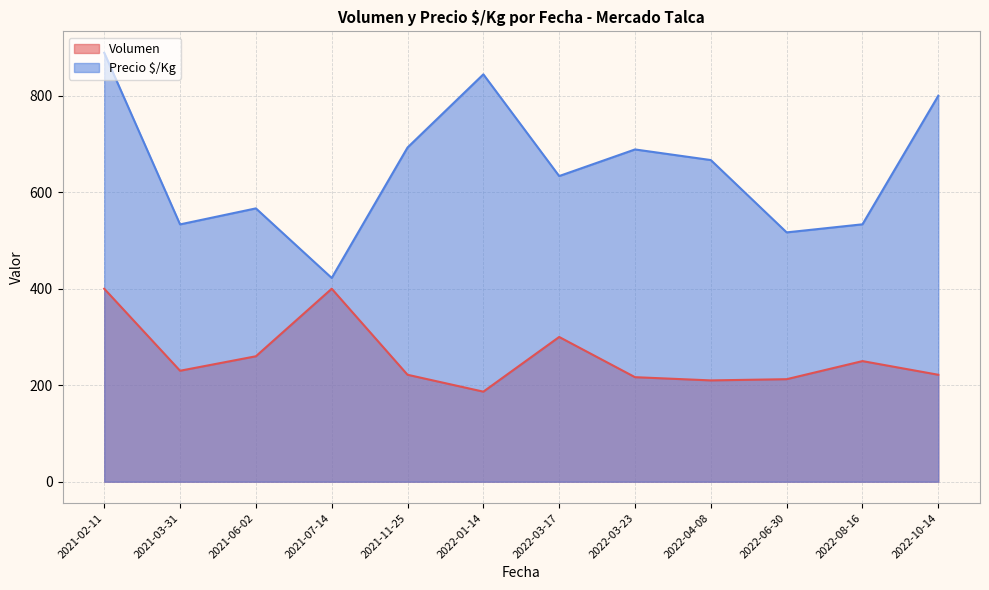

What is the lowest value of the Precio $/Kg series?

422.3